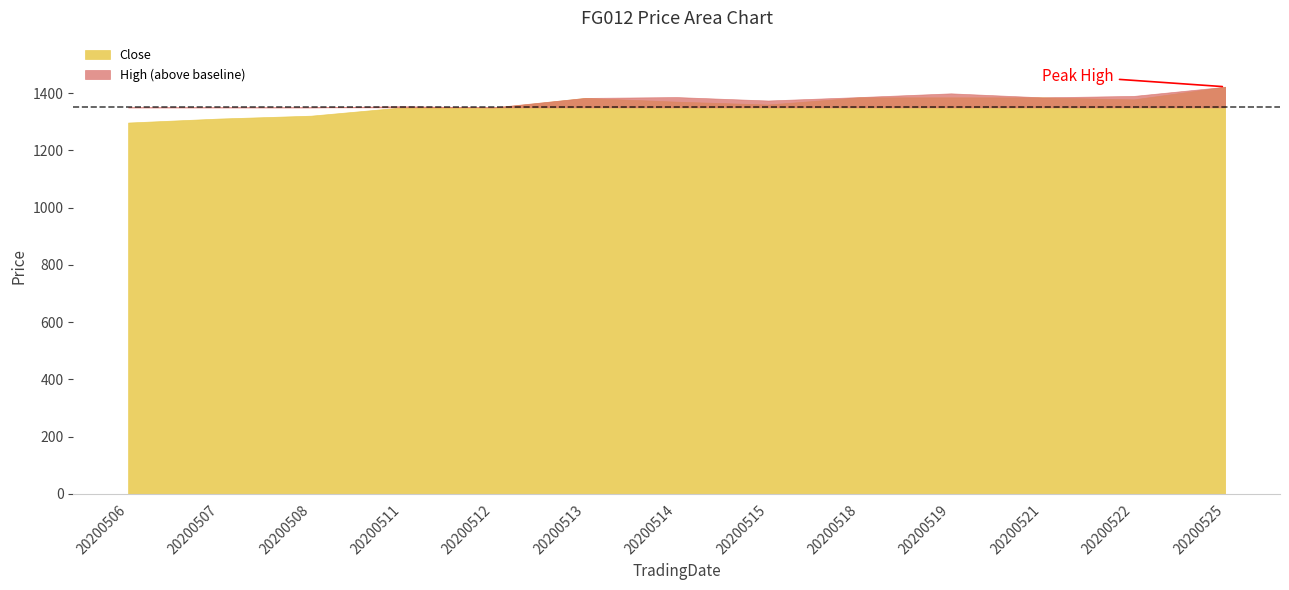

What is the lowest value of the Close series?

1297